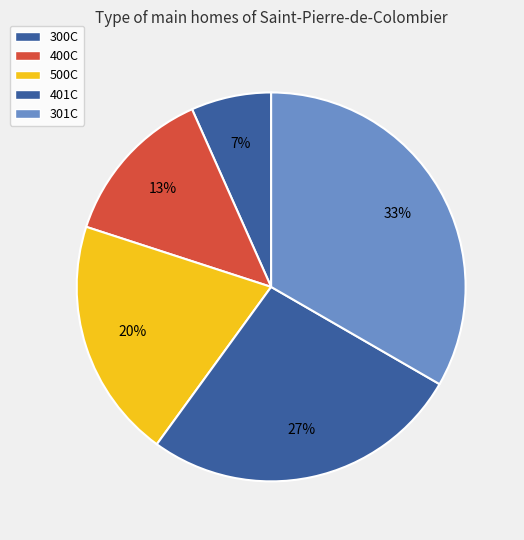

Count the number of slices in the pie.

5